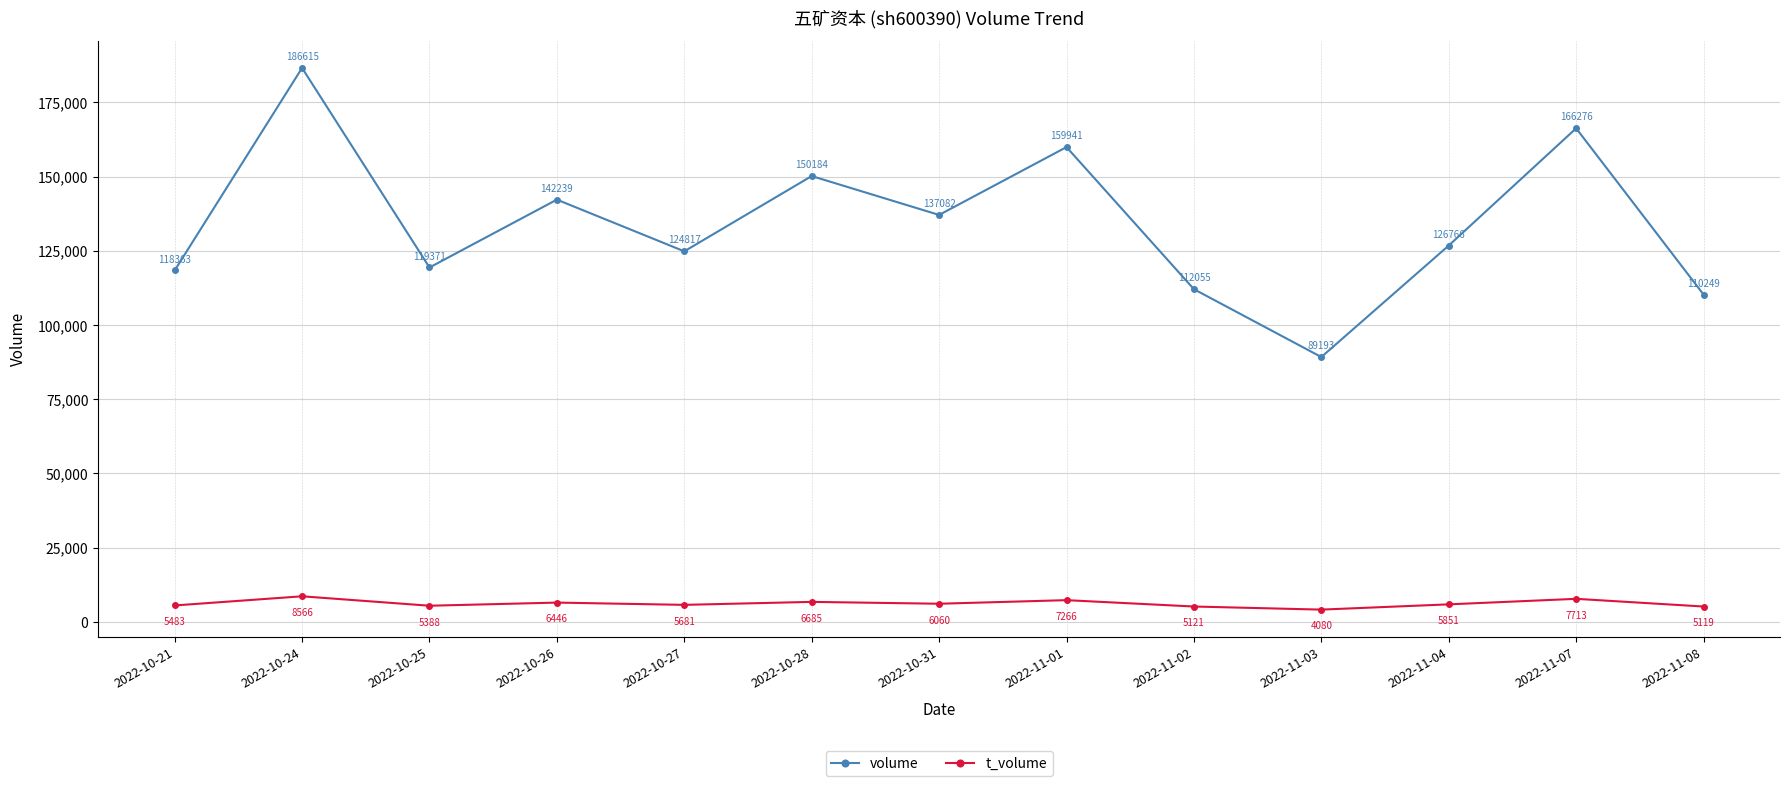

Reading left to right, transcribe all the data shown in this chart.

volume: 118363	186615	119371	142239	124817	150184	137082	159941	112055	89193	126766	166276	110249
t_volume: 5483	8566	5388	6446	5681	6685	6060	7266	5121	4080	5851	7713	5119